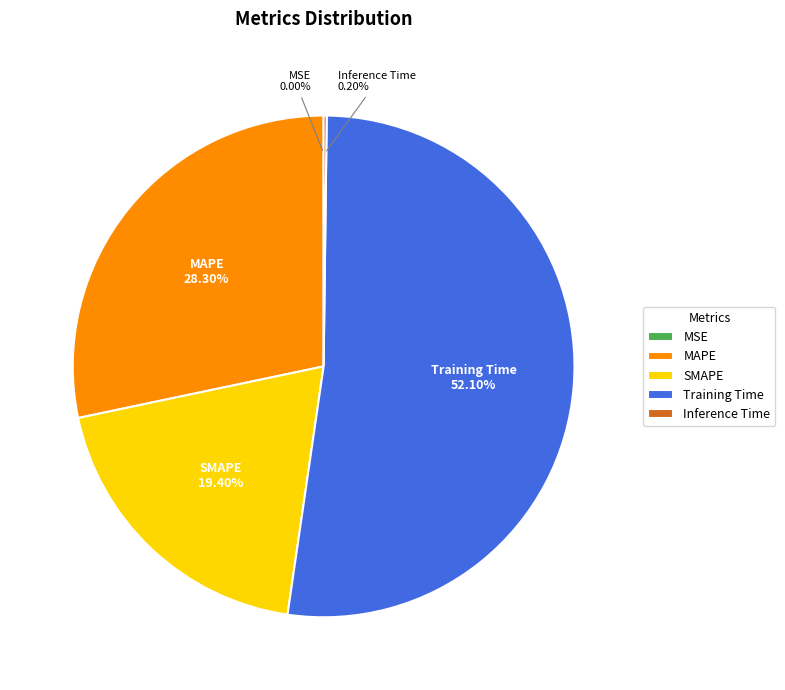

Is it true that SMAPE is 11% of the pie?

False